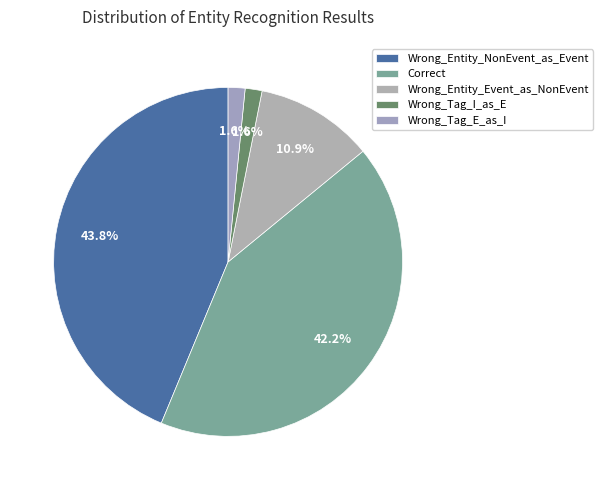

Is there a majority slice in this chart?

No